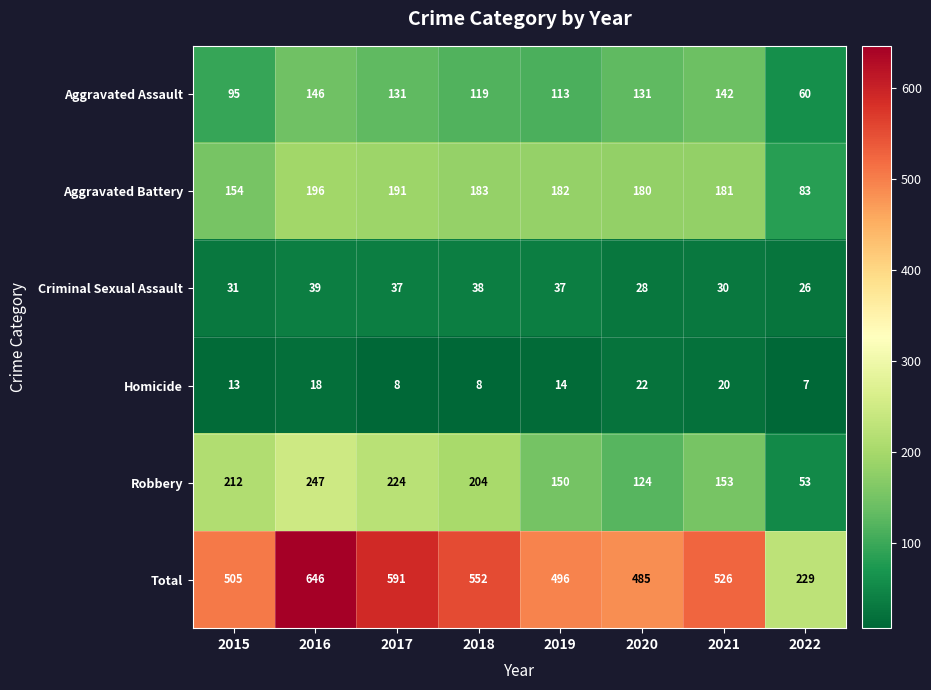

What is the average value of the Robbery series?

171